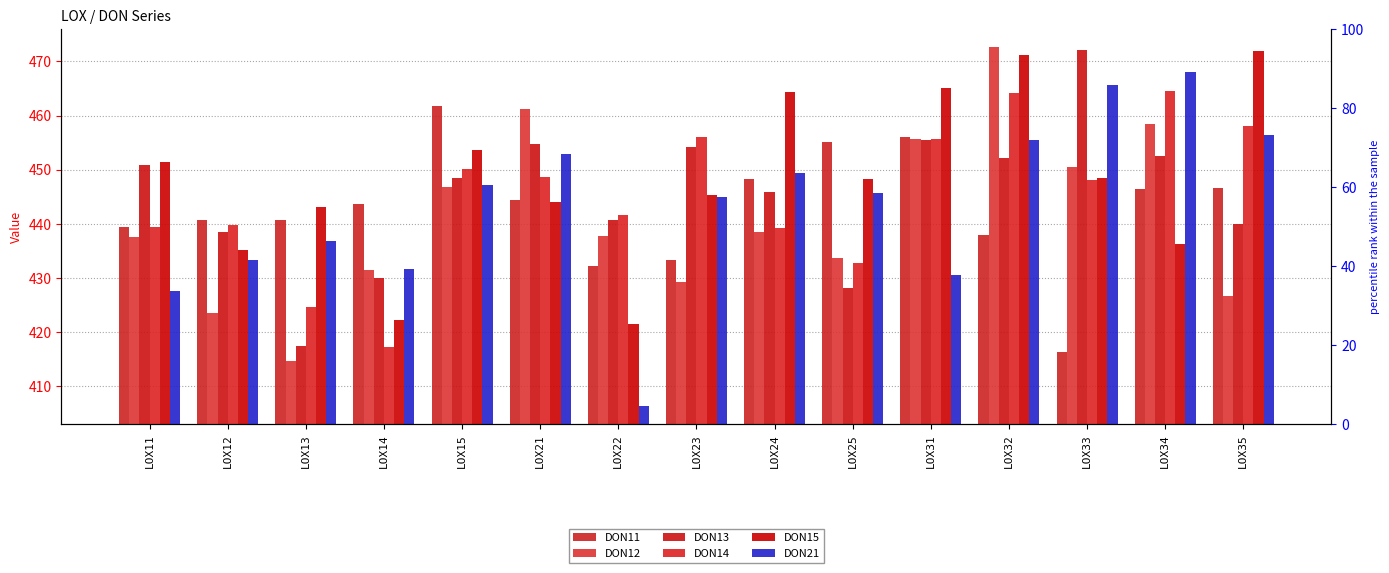

Which series has the widest spread of values?

DON21